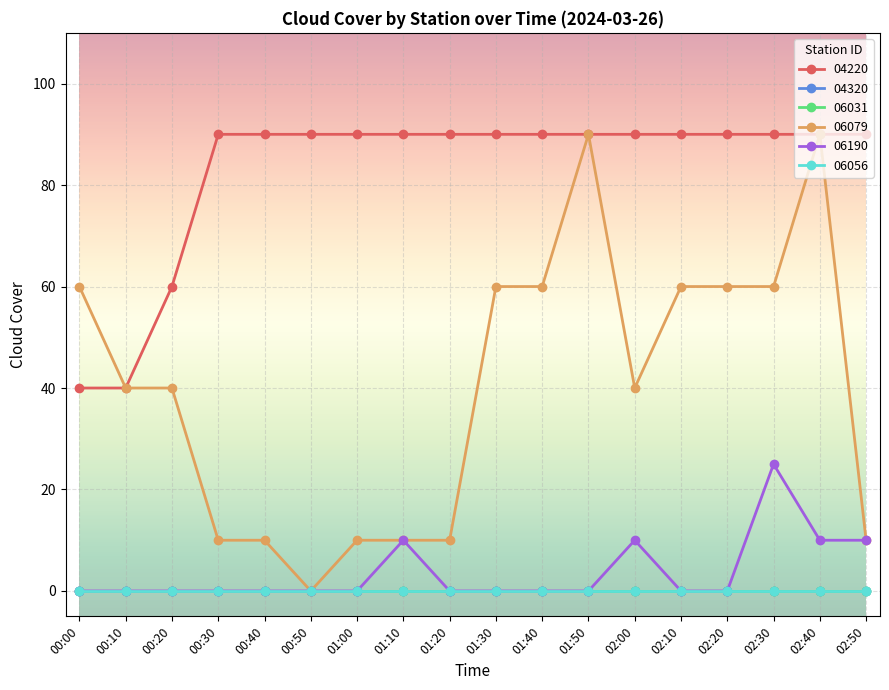

Is this an area chart (filled region under the line)?

No